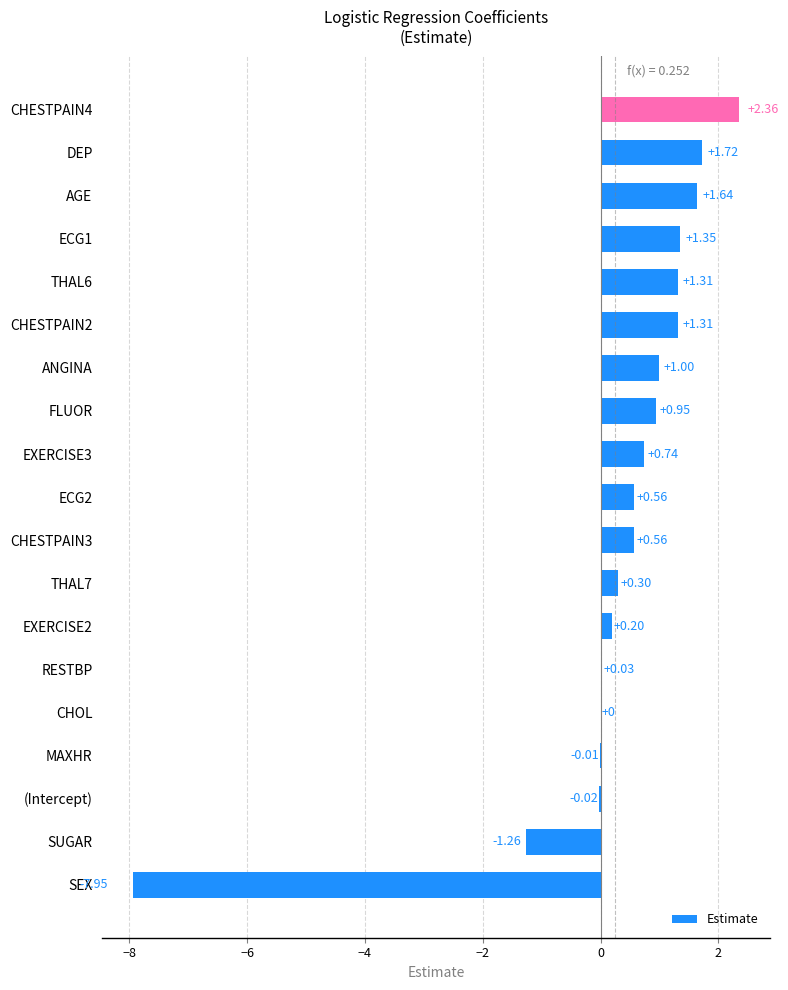

What is the change in value from SEX to CHESTPAIN2?

+9.3